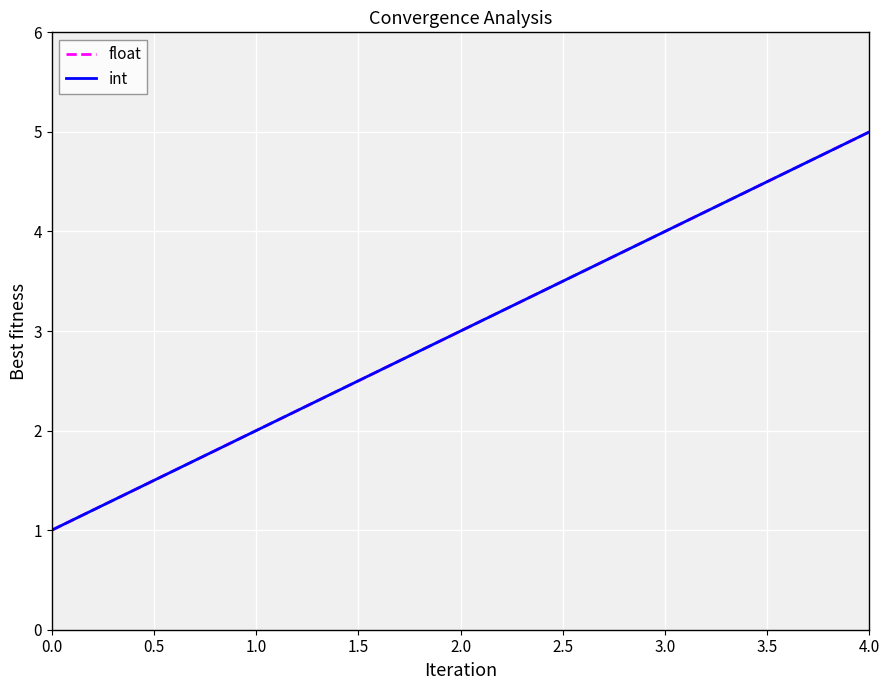

Reading left to right, what are all the values shown in this chart?

float: 1	2	3	4	5
int: 1	2	3	4	5